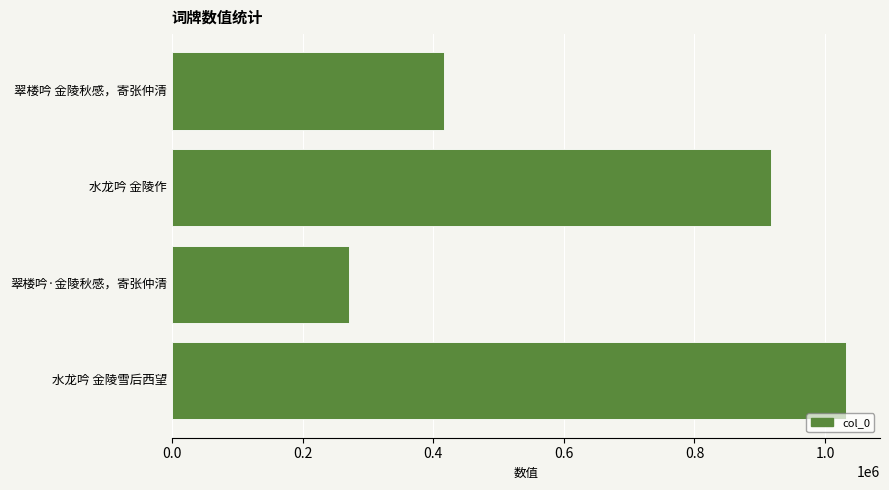

What is the ratio of the value at 水龙吟 金陵雪后西望 to the value at 翠楼吟·金陵秋感，寄张仲清?

3.8